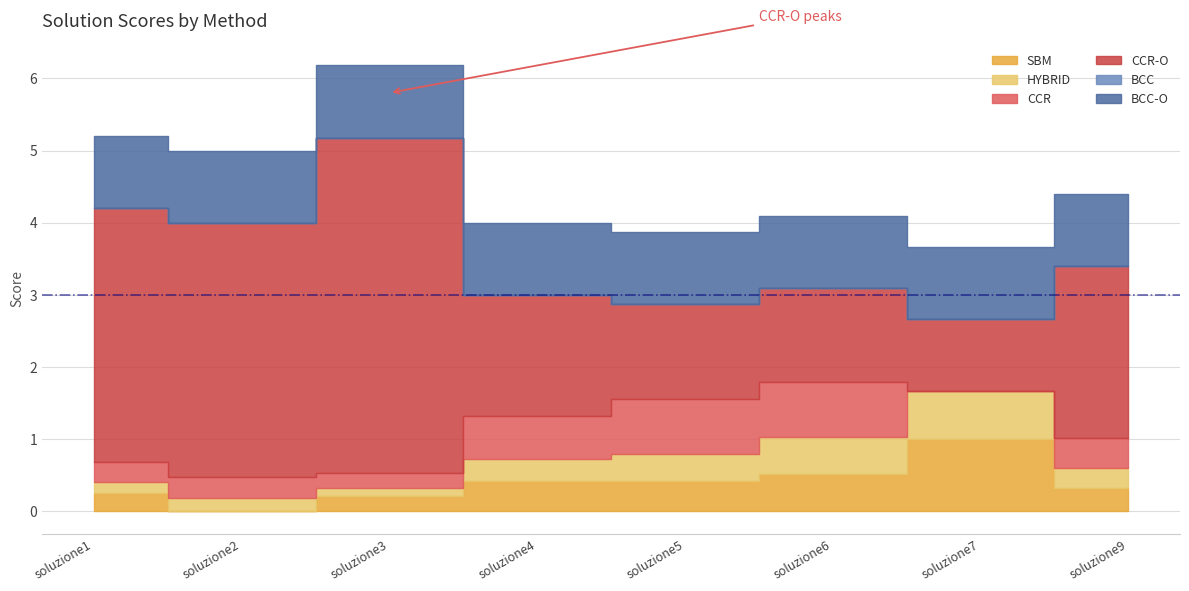

True or false: HYBRID has a value of 0.2 at soluzione2.

True